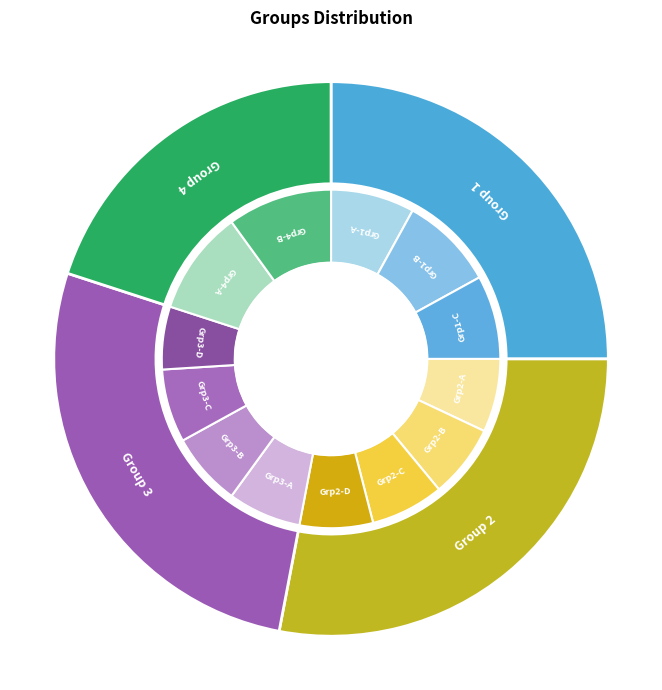

Does Group 4 account for over 50% of the chart?

No